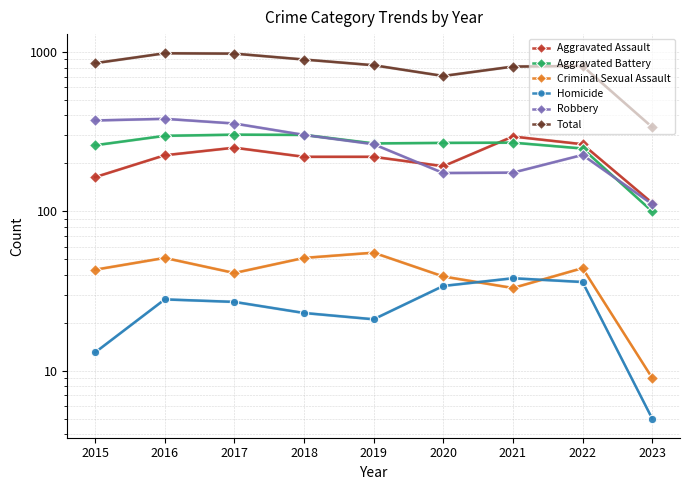

Which series changed the most between 2017 and 2018?

Total